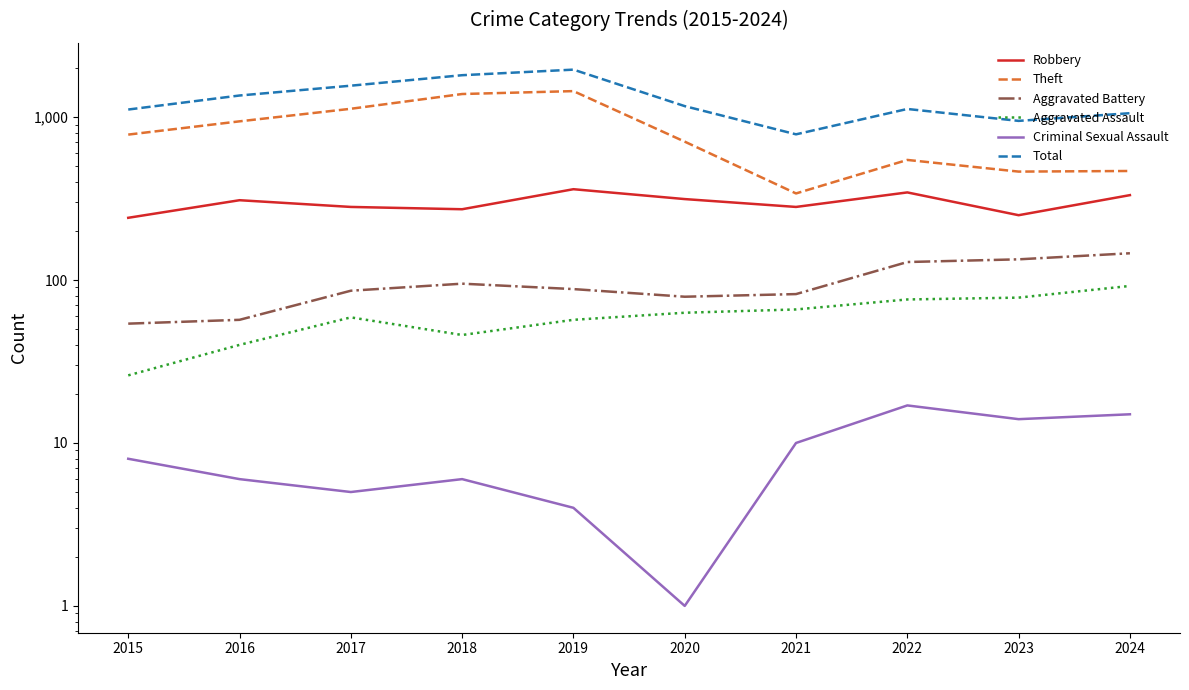

Reading left to right, what are all the values shown in this chart?

Robbery: 241	309	281	272	361	314	281	345	250	332
Theft: 781	942	1125	1386	1444	707	340	546	463	467
Aggravated Battery: 54	57	86	95	88	79	82	129	134	146
Aggravated Assault: 26	40	59	46	57	63	66	76	78	92
Criminal Sexual Assault: 8	6	5	6	4	1	10	17	14	15
Total: 1113	1357	1559	1808	1956	1168	784	1122	948	1057